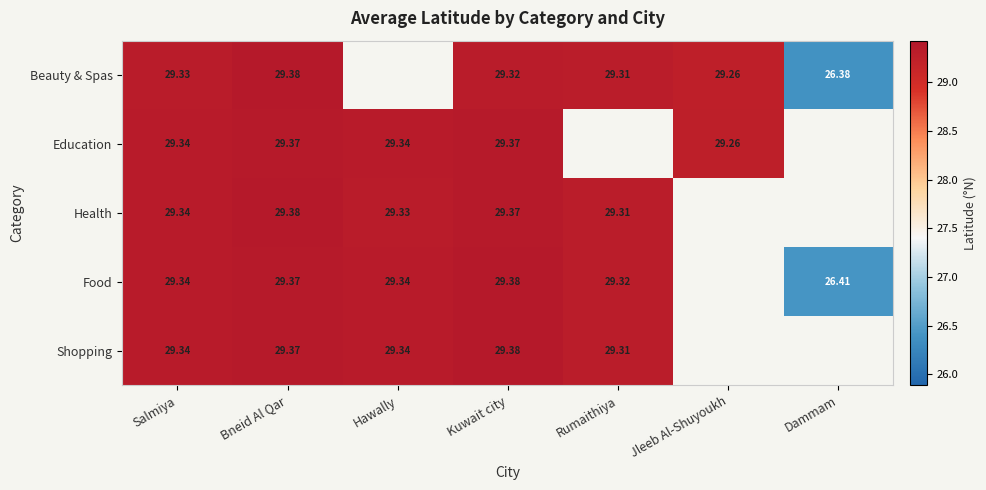

At which category is the sum across all series the highest?

Bneid Al Qar